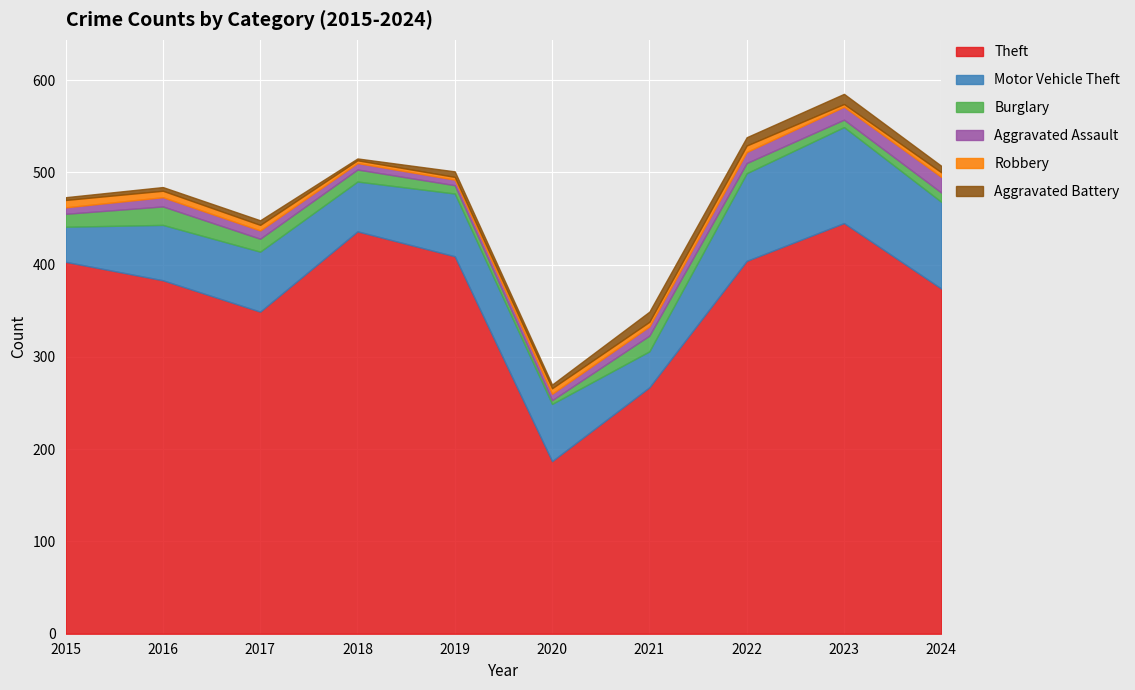

Where is the first local minimum for Burglary?

2020